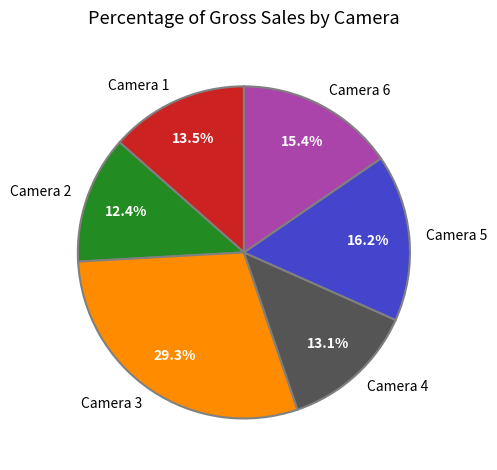

Between Camera 5 and Camera 3, which is larger?

Camera 3